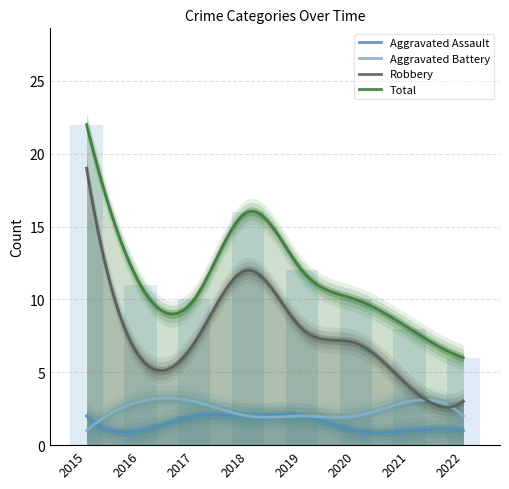

What is the difference between the highest and lowest values at 2019?

10